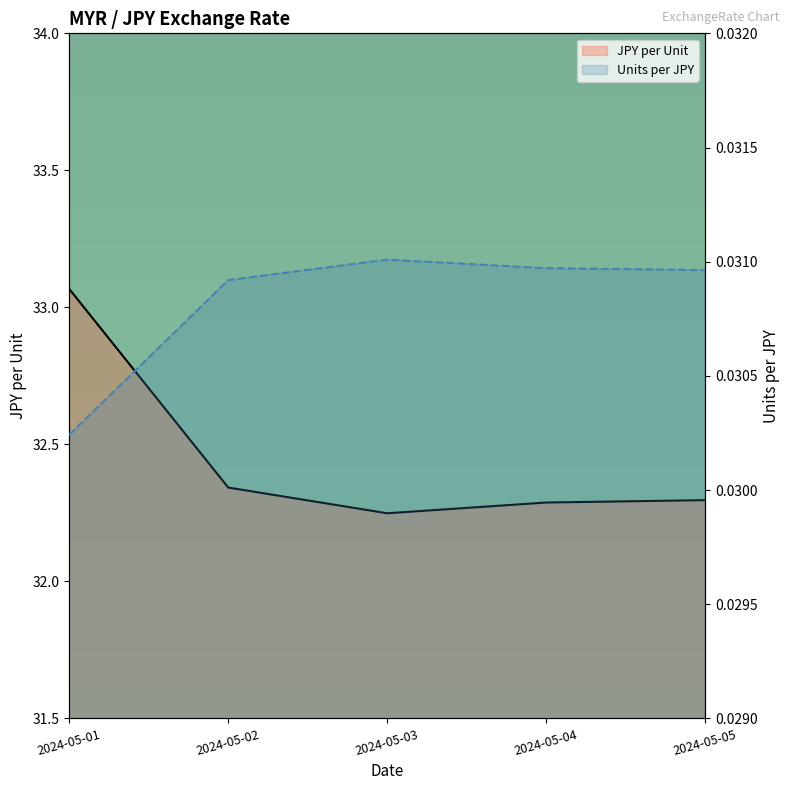

How many Units per JPY values are between 0 and 1?

5